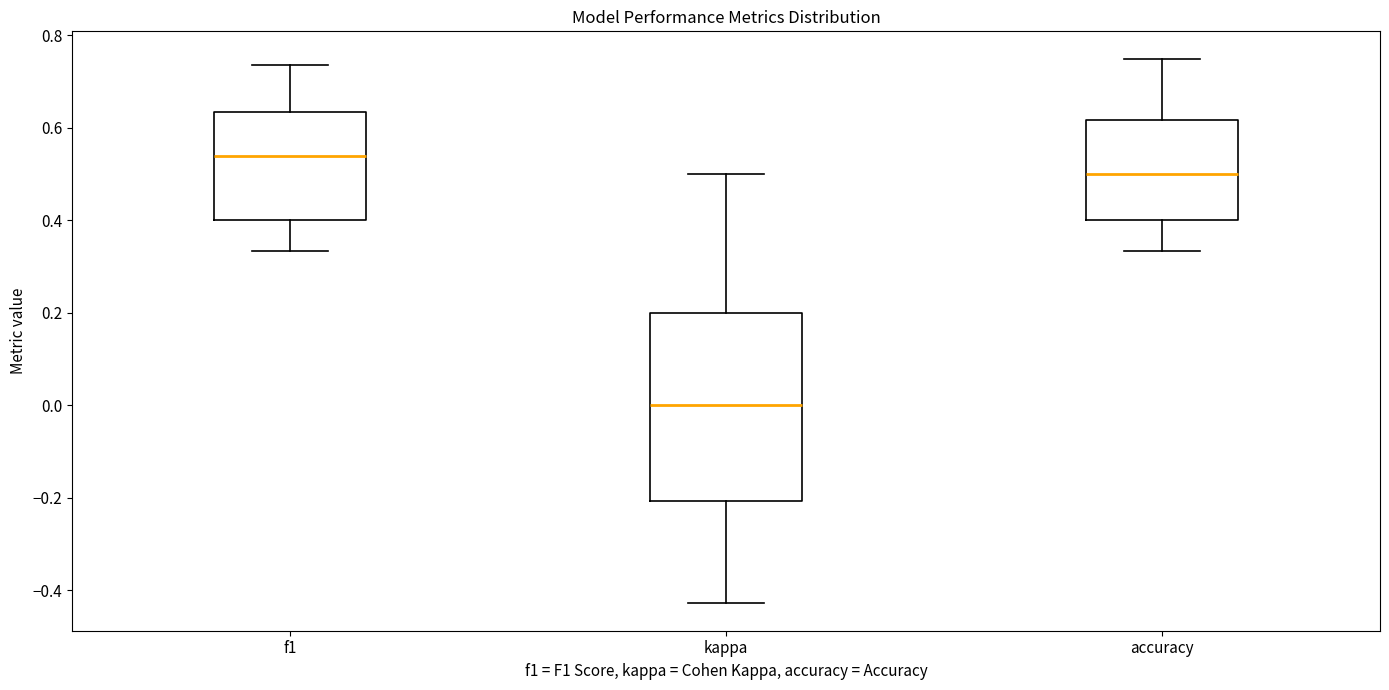

Comparing the boxes themselves (not the whiskers), which one is the tallest?

kappa